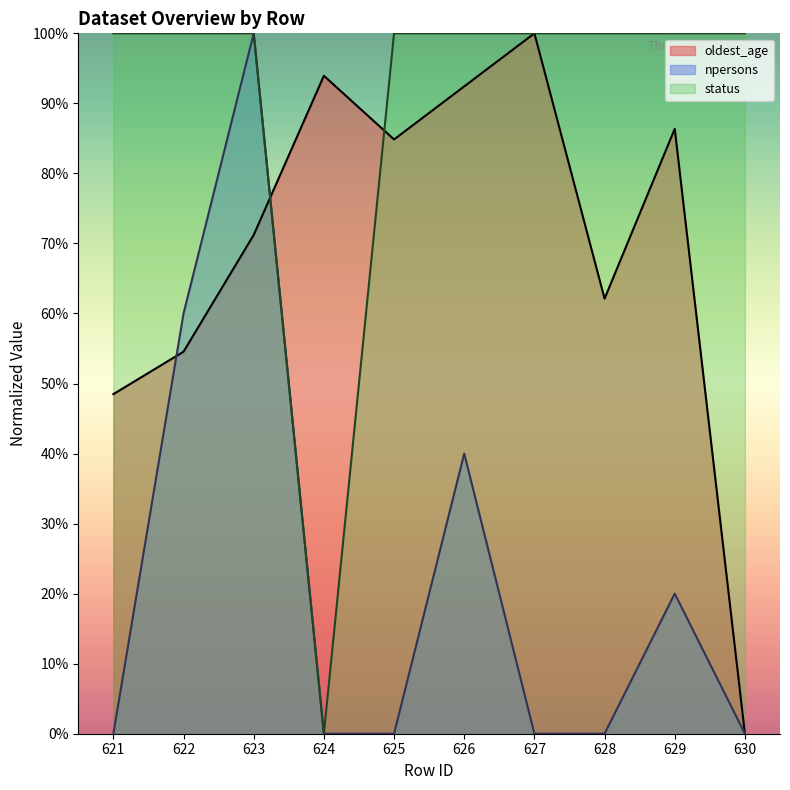

What is the average value of the oldest_age series?

69.4